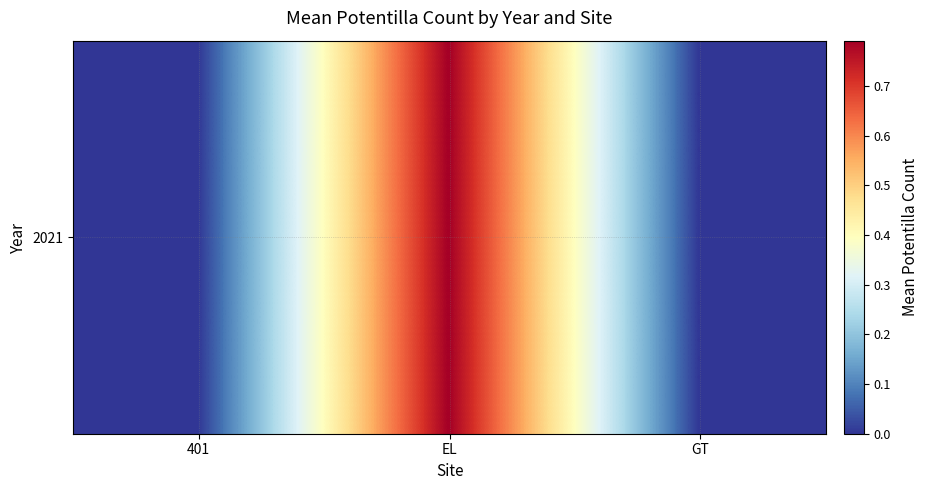

What is the sum of the values at 401 and EL?

0.8